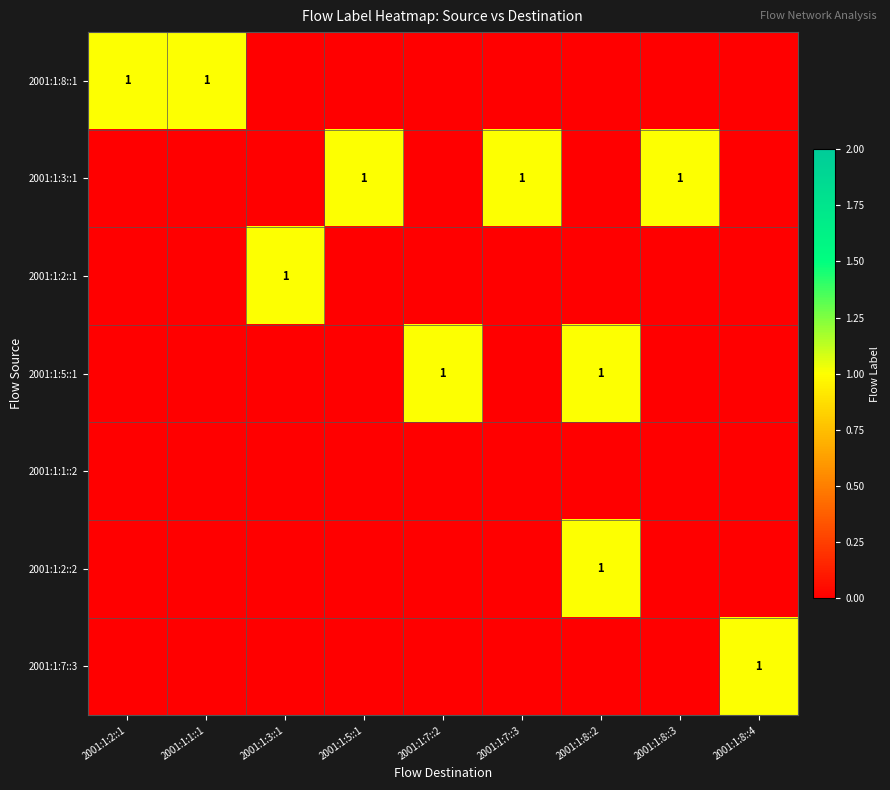

What is the maximum value for 2001:1:3::1?

1